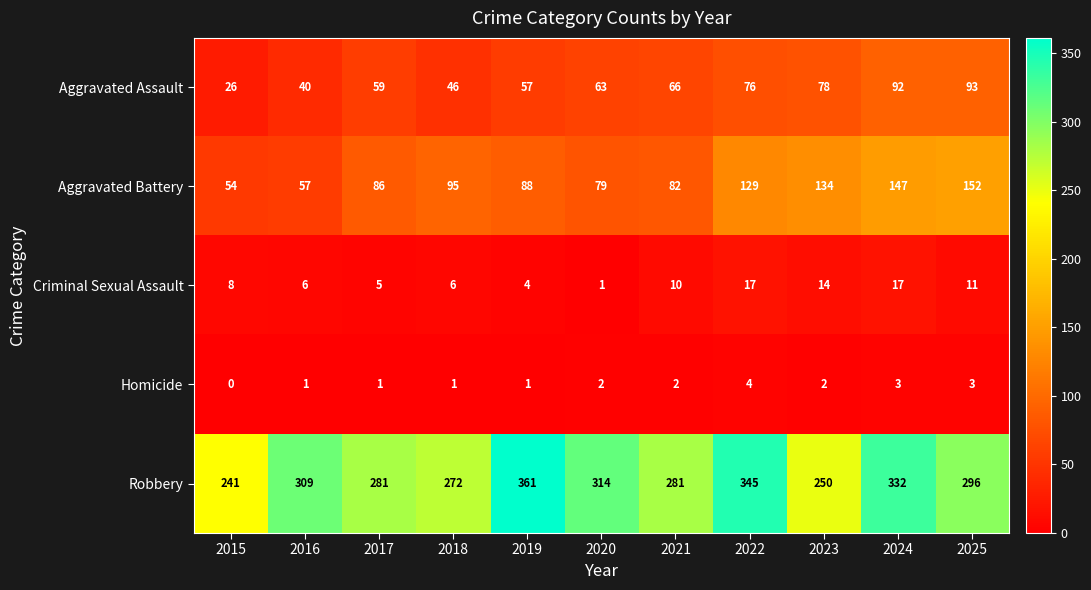

What is the lowest value of the Aggravated Assault series?

26